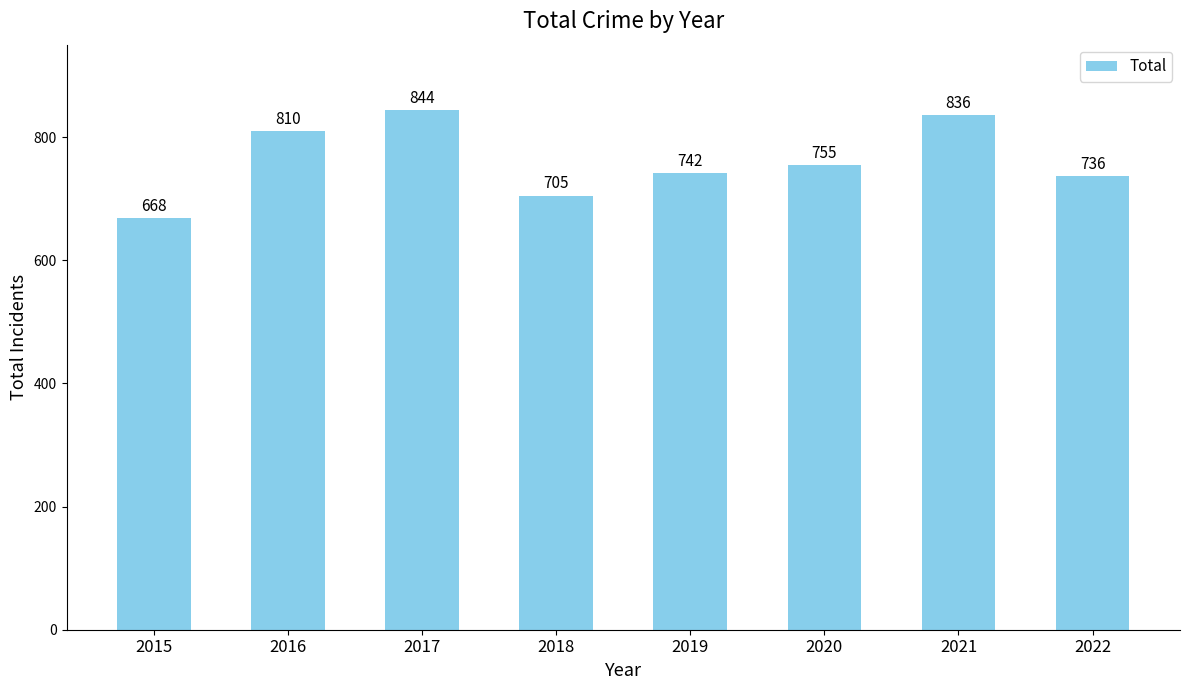

List the labels in order of value, largest first.

2017, 2021, 2016, 2020, 2019, 2022, 2018, 2015